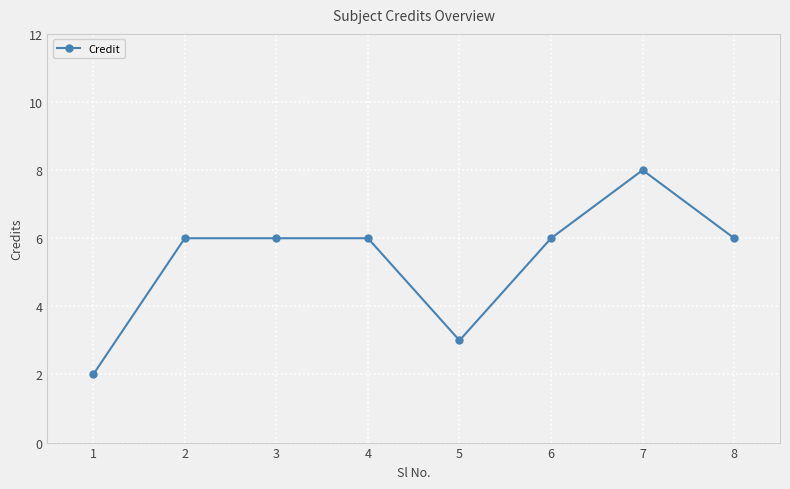

Approximately how many times larger is the value at 1 compared to 4?

0.3